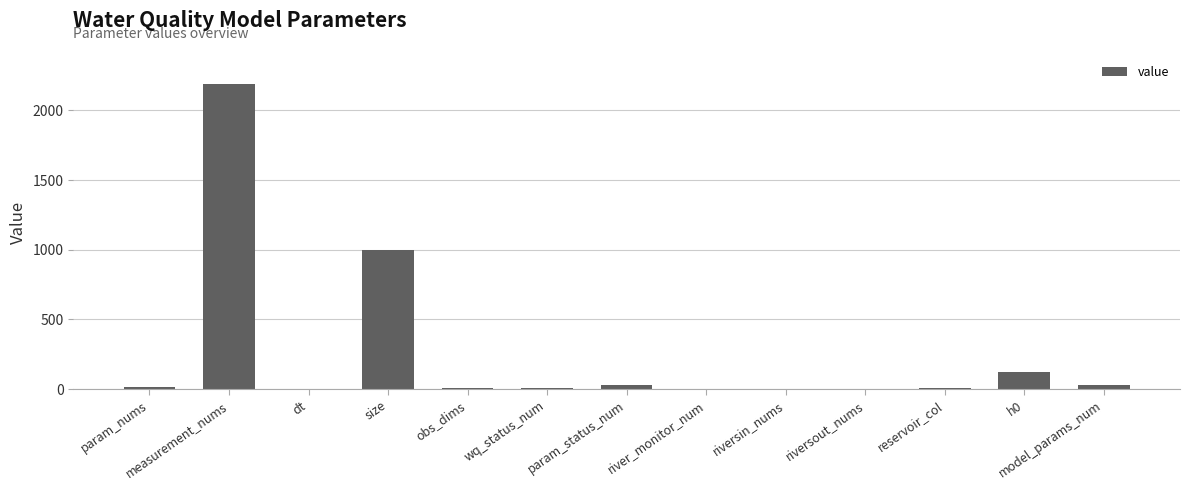

The chart shows a value of 486 at size. True or false?

False